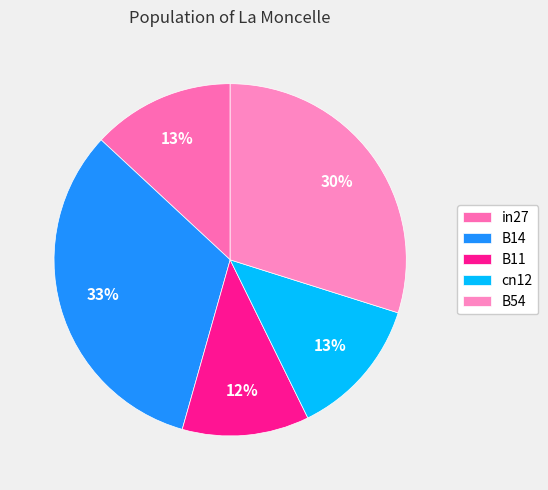

To the nearest percent, what portion does in27 represent?

13%